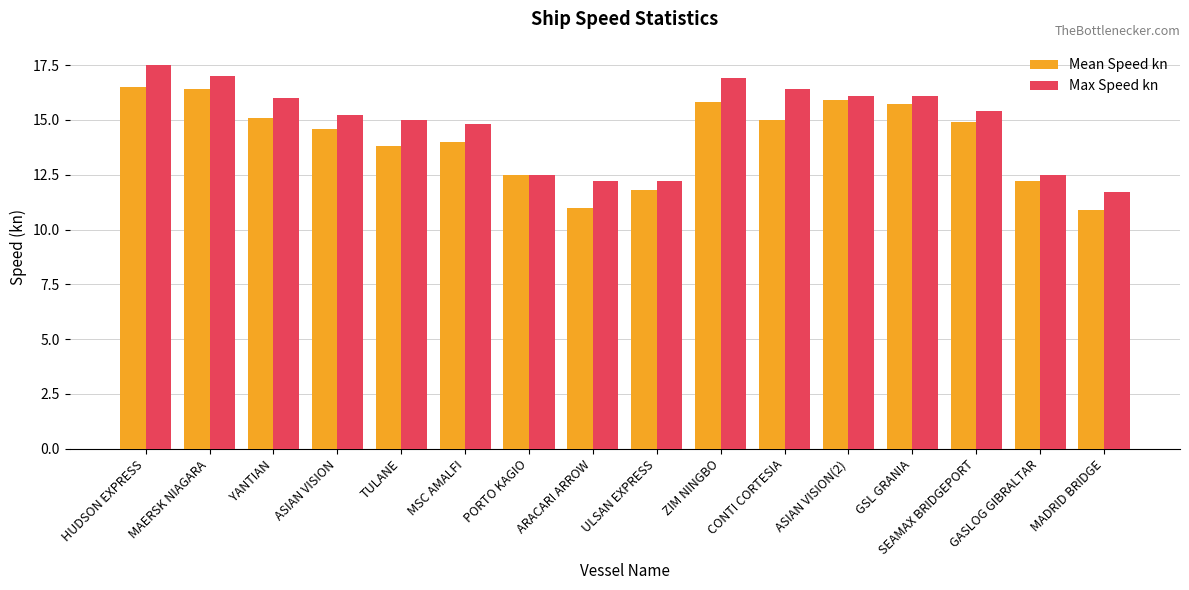

The value of Mean Speed kn at CONTI CORTESIA is 7.0. True or false?

False